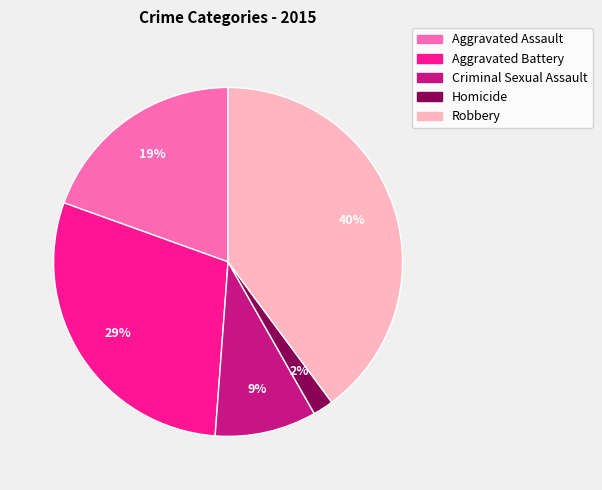

To the nearest percent, what is the combined percentage of Aggravated Assault and Homicide?

21%